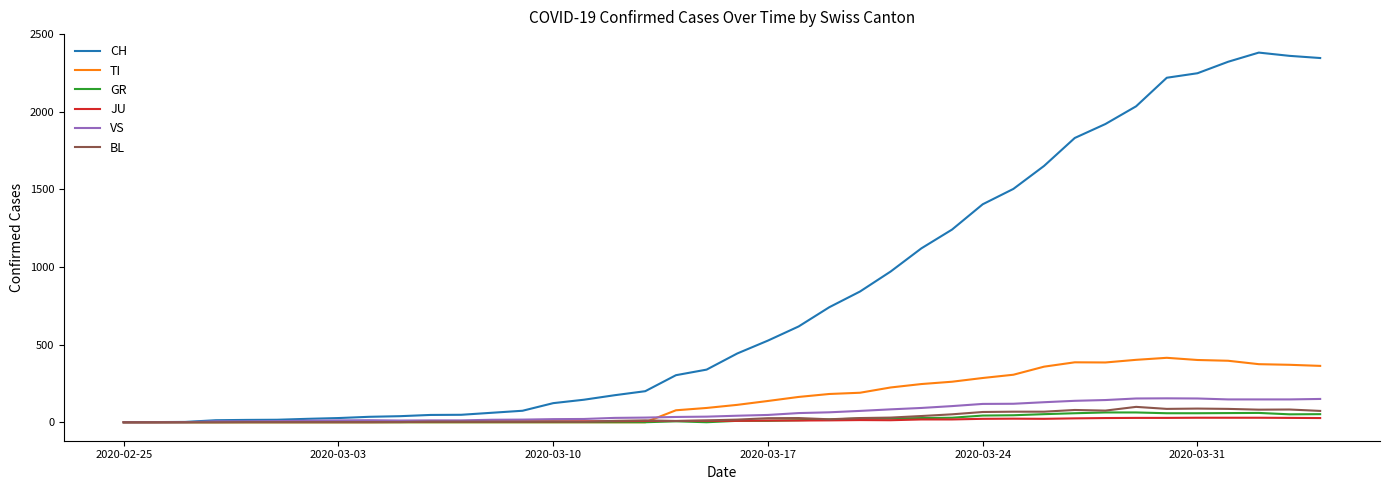

Which series has the largest total across all categories?

CH